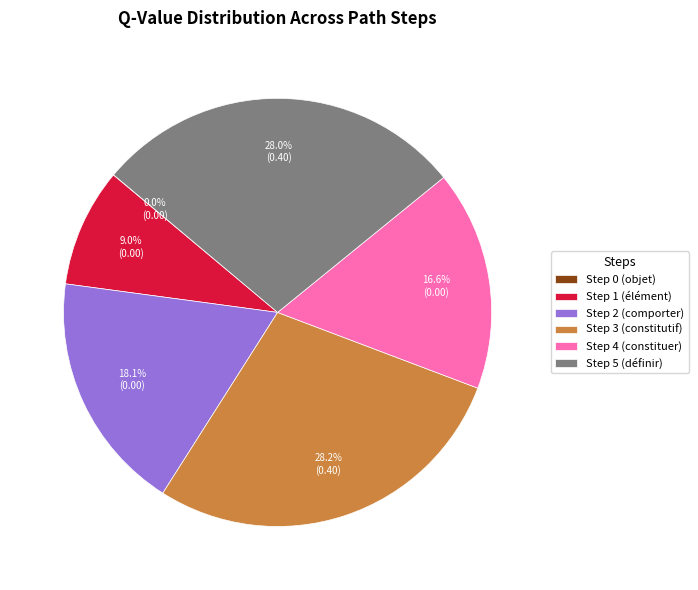

The Step 5 (définir) slice represents 18% of the pie. True or false?

False